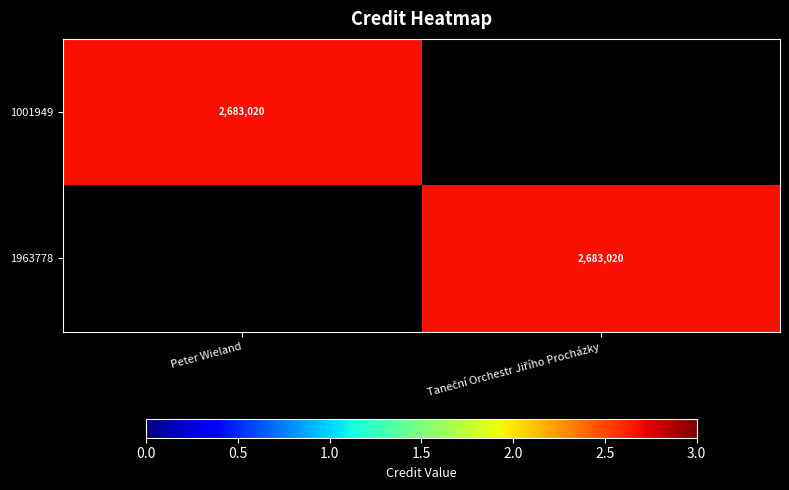

Is it true that 1001949 equals 3755295 at Peter Wieland?

False